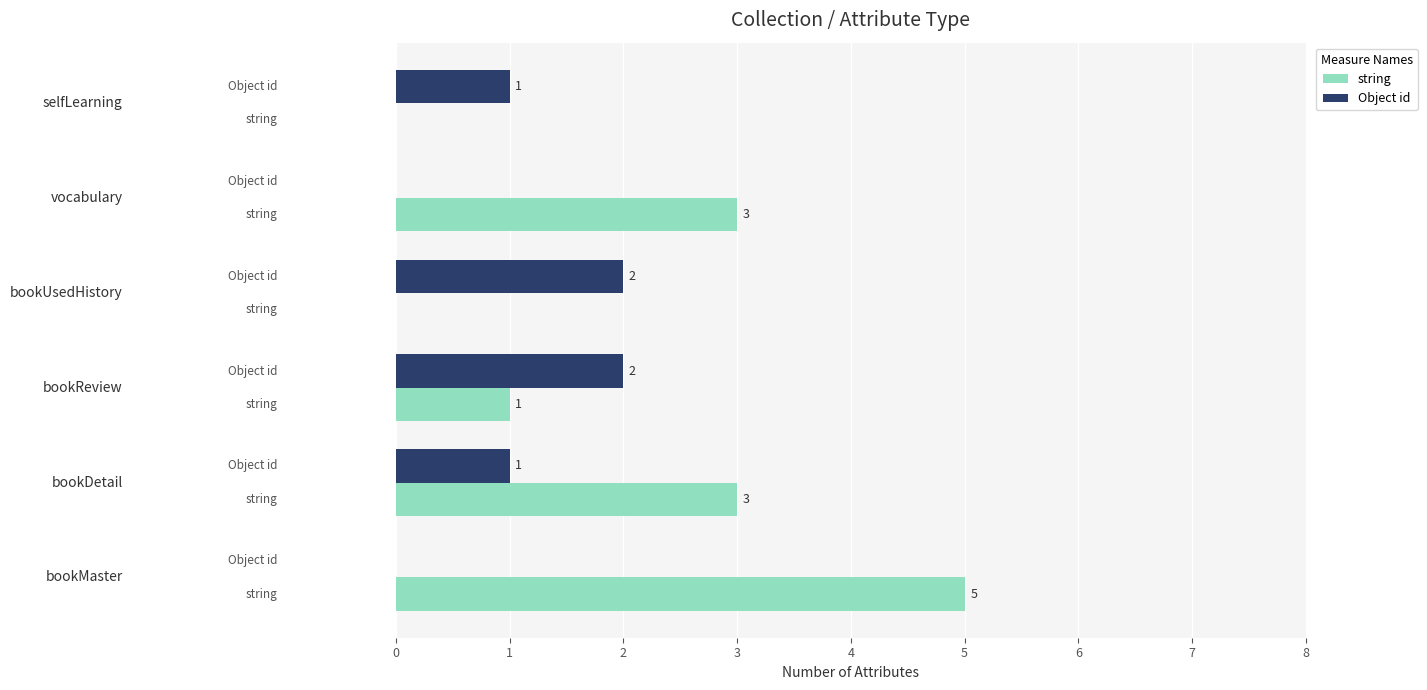

What is the maximum value for string?

5